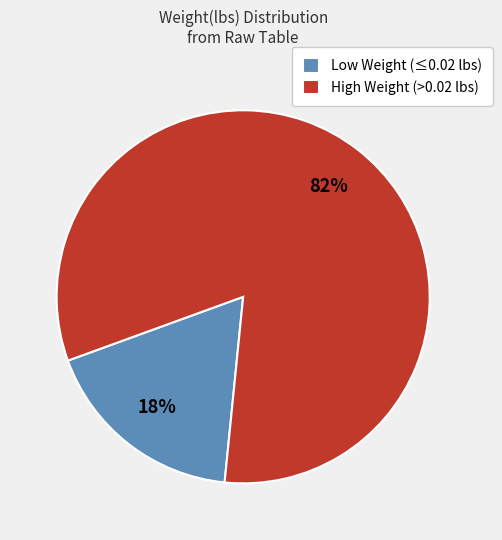

Do High Weight (>0.02 lbs) and Low Weight (≤0.02 lbs) together represent more than half of the pie?

Yes